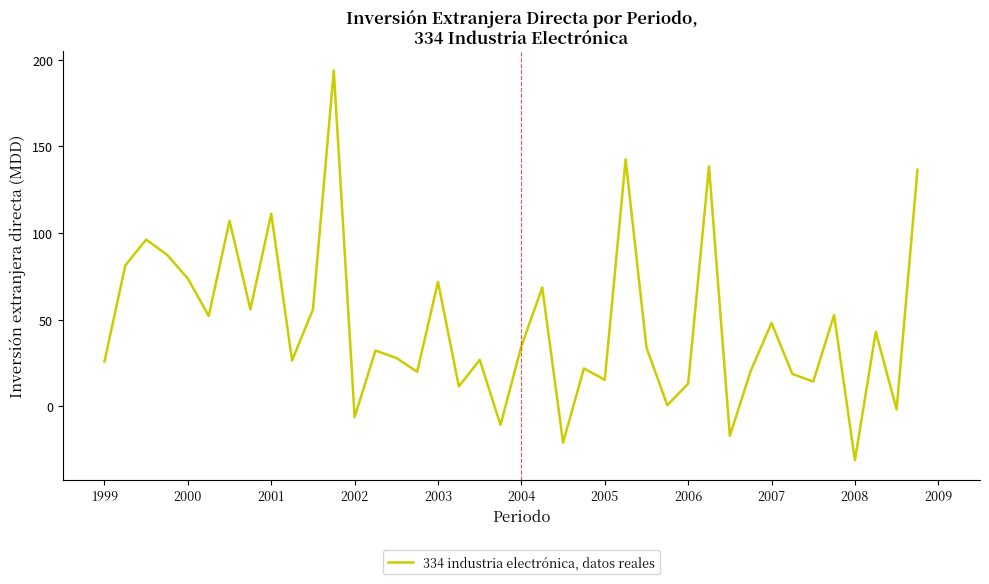

What is the maximum value shown in the chart?

193.7